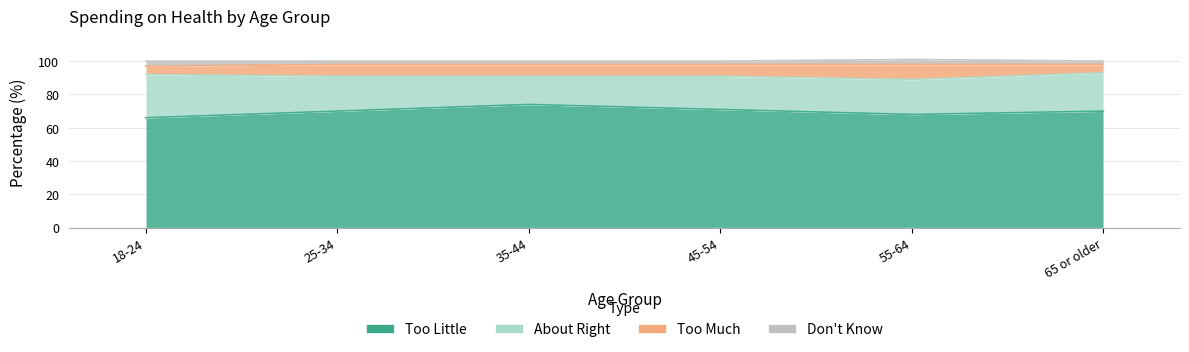

What are all the series names shown in the legend?

Too Little, About Right, Too Much, Don't Know